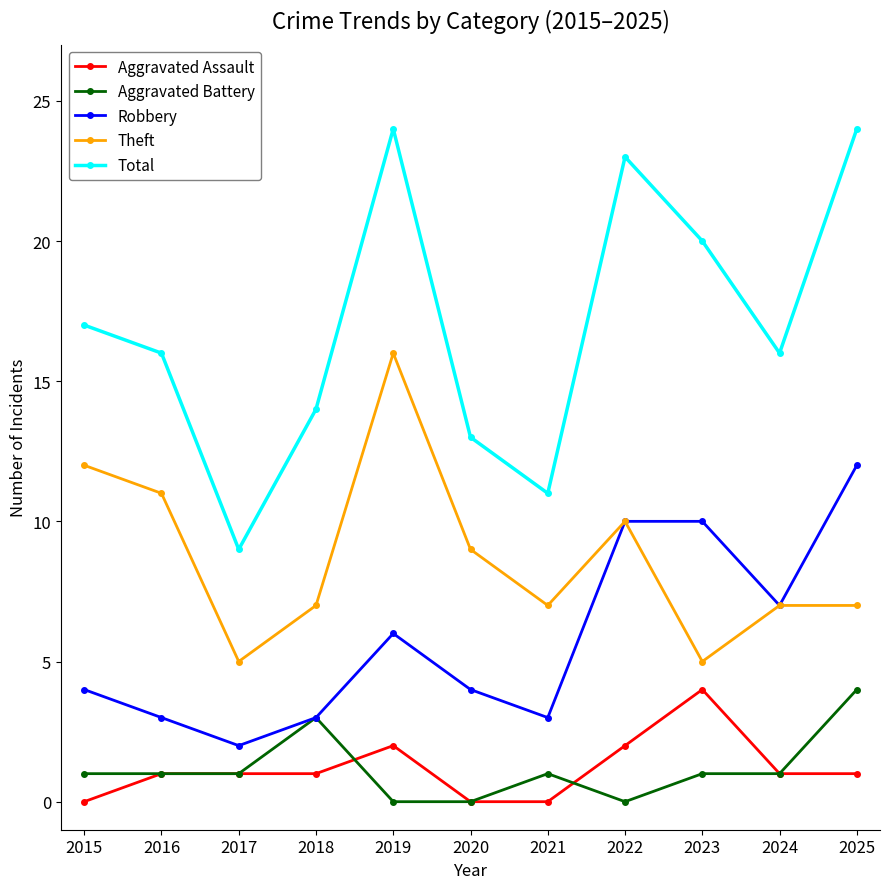

Is this an area chart (filled region under the line)?

No